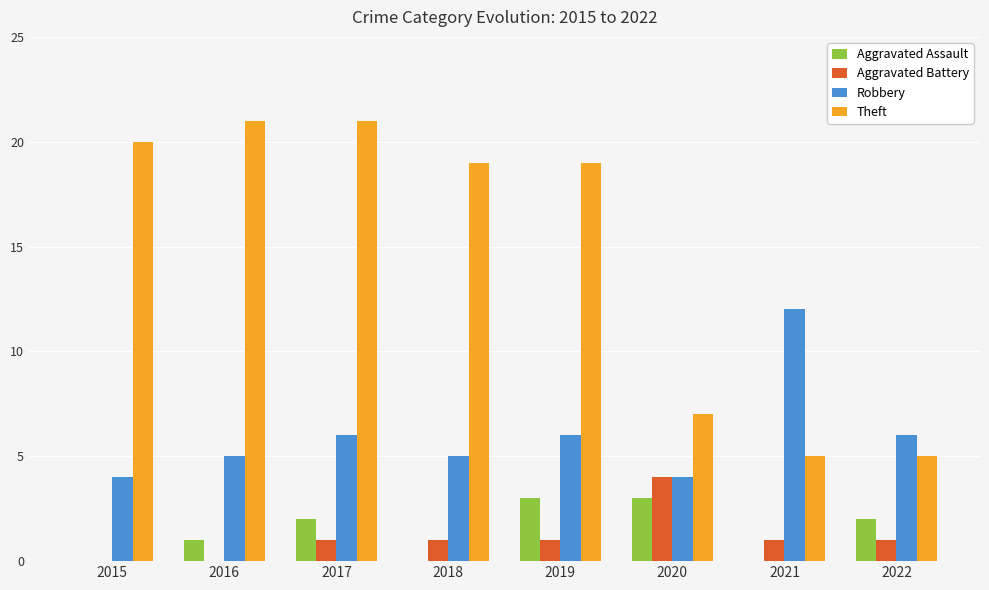

Which series has the largest total across all categories?

Theft